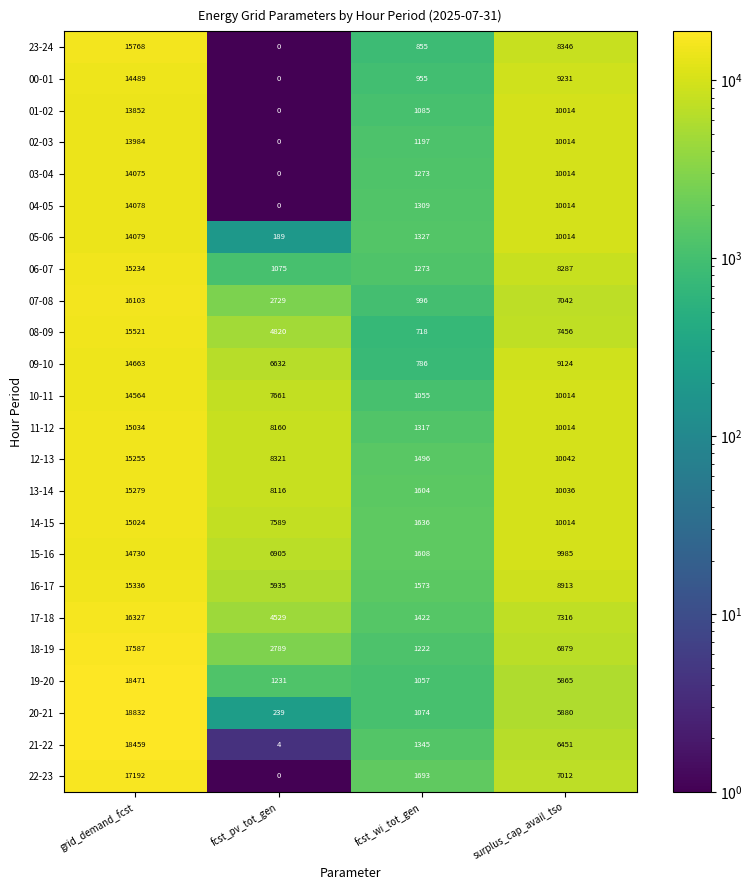

How many values in the 23-24 series are below 8346?

2